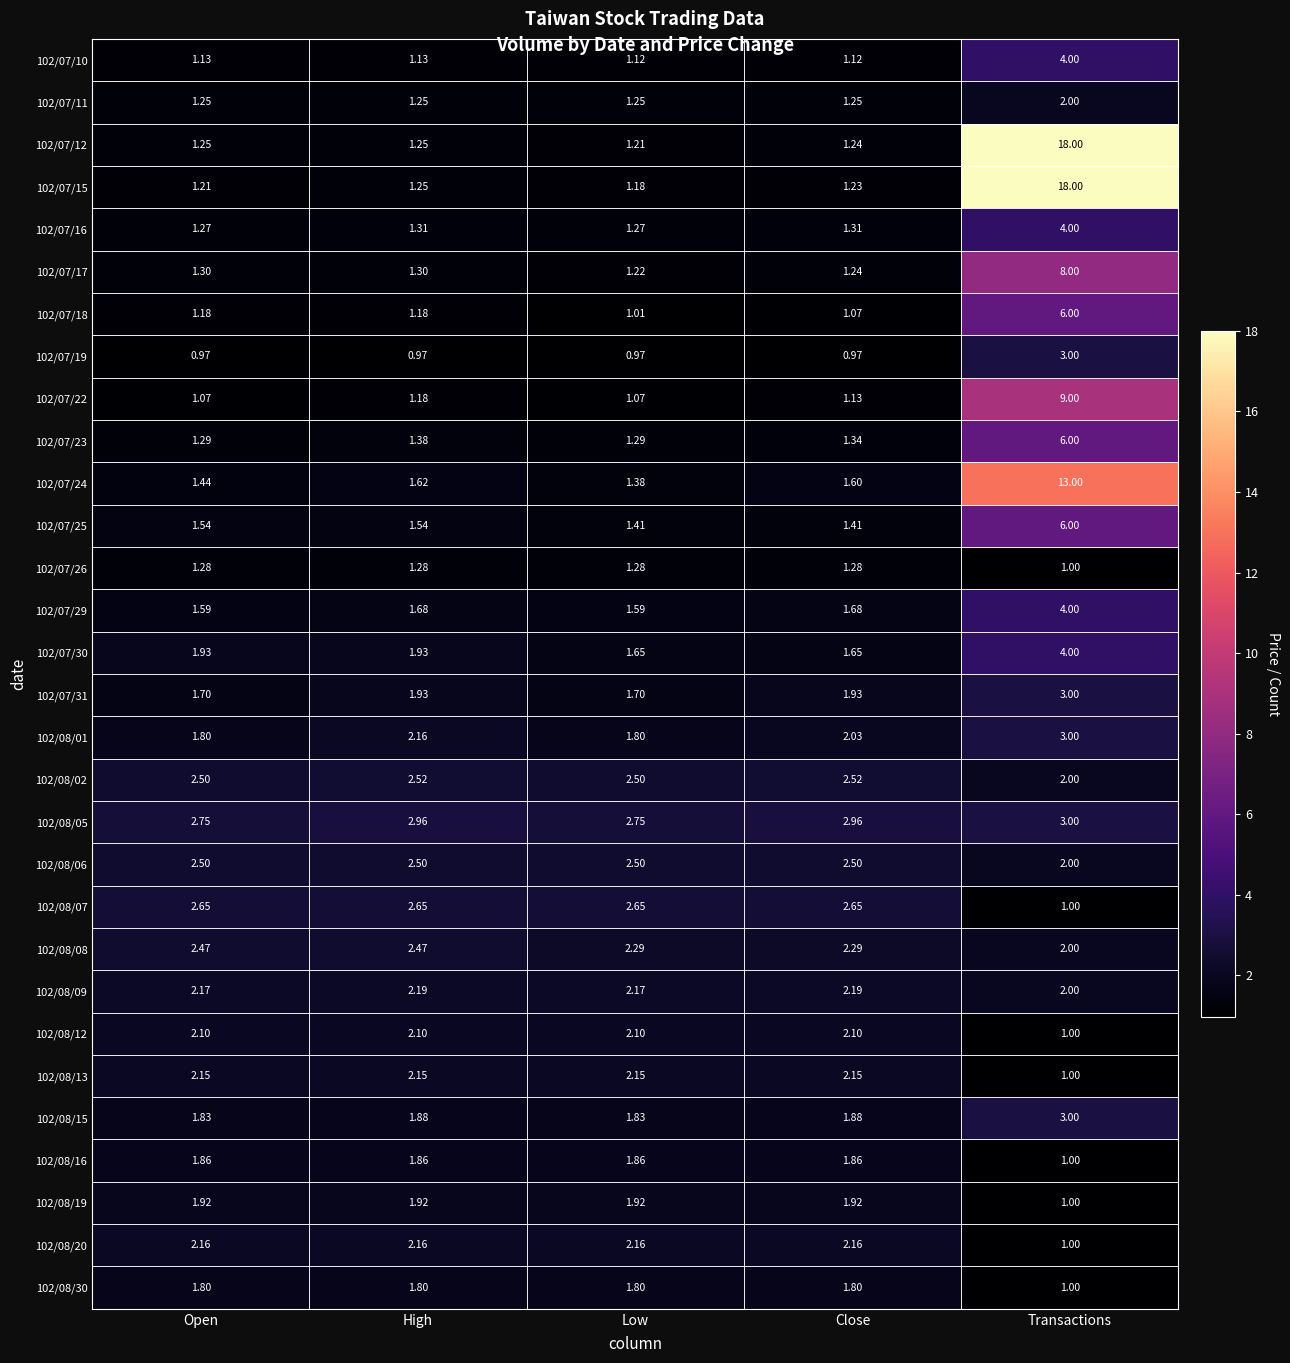

Which label corresponds to the largest value in the chart?

Transactions